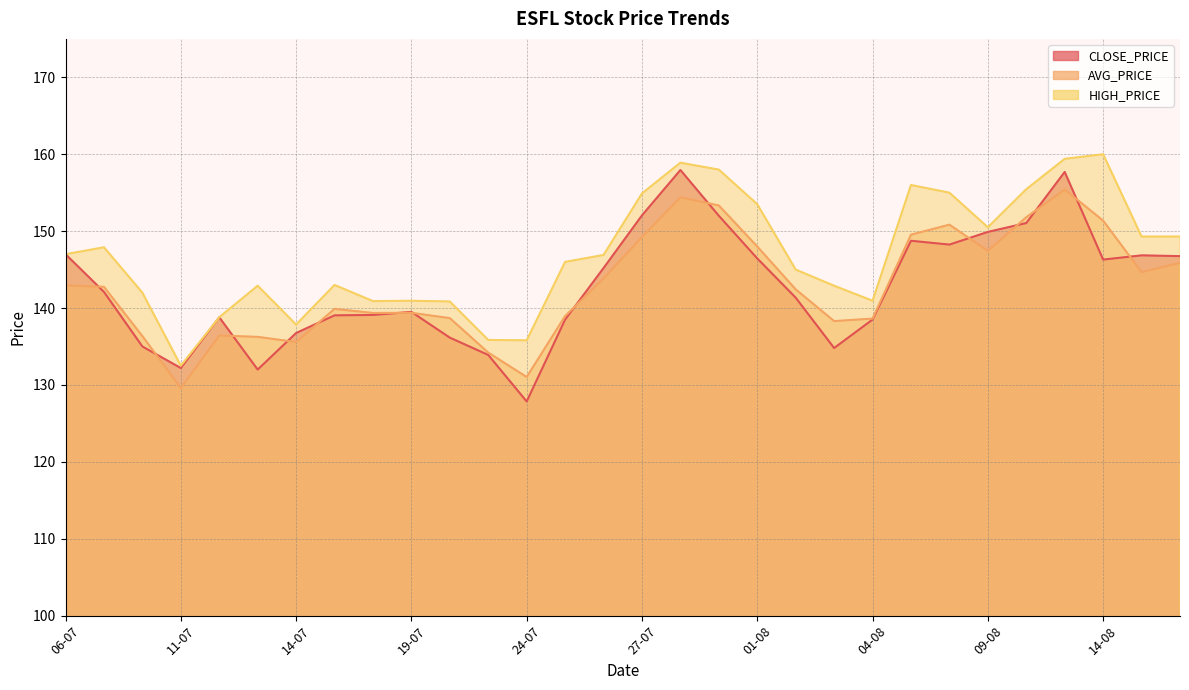

Reading left to right, transcribe all the data shown in this chart.

CLOSE_PRICE: 06-07=147.0	07-07=142.1	10-07=135.0	11-07=132.2	12-07=138.8	13-07=132.0	14-07=136.8	17-07=139.1	18-07=139.1	19-07=139.5	20-07=136.2	21-07=133.9	24-07=127.8	25-07=138.5	26-07=145.2	27-07=152.1	28-07=157.9	31-07=152.0	01-08=146.4	02-08=141.3	03-08=134.8	04-08=138.5	07-08=148.8	08-08=148.2	09-08=149.9	10-08=151.1	11-08=157.7	14-08=146.3	16-08=146.8	17-08=146.8
AVG_PRICE: 06-07=142.9	07-07=142.8	10-07=136.3	11-07=129.6	12-07=136.4	13-07=136.2	14-07=135.6	17-07=139.9	18-07=139.4	19-07=139.4	20-07=138.7	21-07=134.2	24-07=131.0	25-07=139.0	26-07=143.8	27-07=149.2	28-07=154.4	31-07=153.3	01-08=148.0	02-08=142.4	03-08=138.3	04-08=138.6	07-08=149.5	08-08=150.8	09-08=147.4	10-08=151.8	11-08=155.4	14-08=151.4	16-08=144.7	17-08=145.9
HIGH_PRICE: 06-07=147.0	07-07=147.9	10-07=142.0	11-07=132.5	12-07=138.8	13-07=142.9	14-07=137.8	17-07=143.0	18-07=140.9	19-07=140.9	20-07=140.8	21-07=135.8	24-07=135.8	25-07=146.0	26-07=146.9	27-07=154.9	28-07=158.9	31-07=158.0	01-08=153.5	02-08=145.0	03-08=142.9	04-08=140.9	07-08=156.0	08-08=155.0	09-08=150.5	10-08=155.4	11-08=159.4	14-08=160.0	16-08=149.3	17-08=149.3